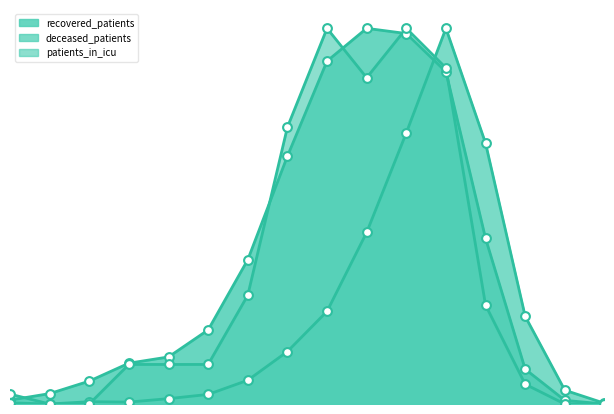

Which series contains the lowest Y value?

recovered_patients